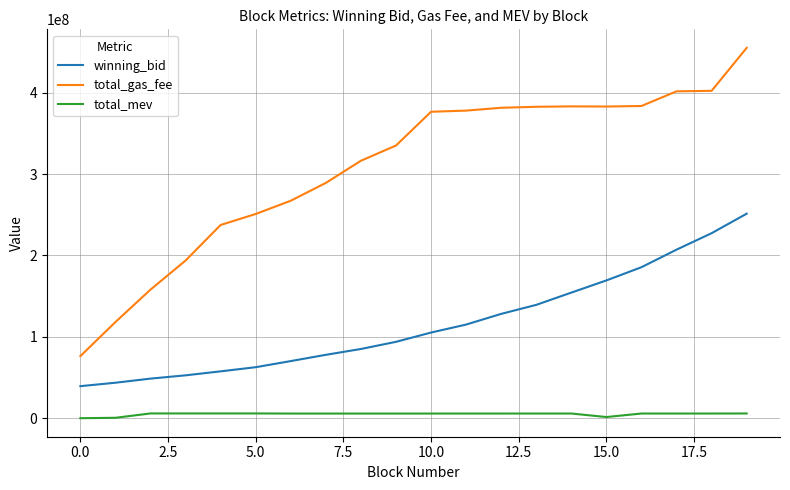

List the series in order of their peak value, lowest first.

total_mev, winning_bid, total_gas_fee